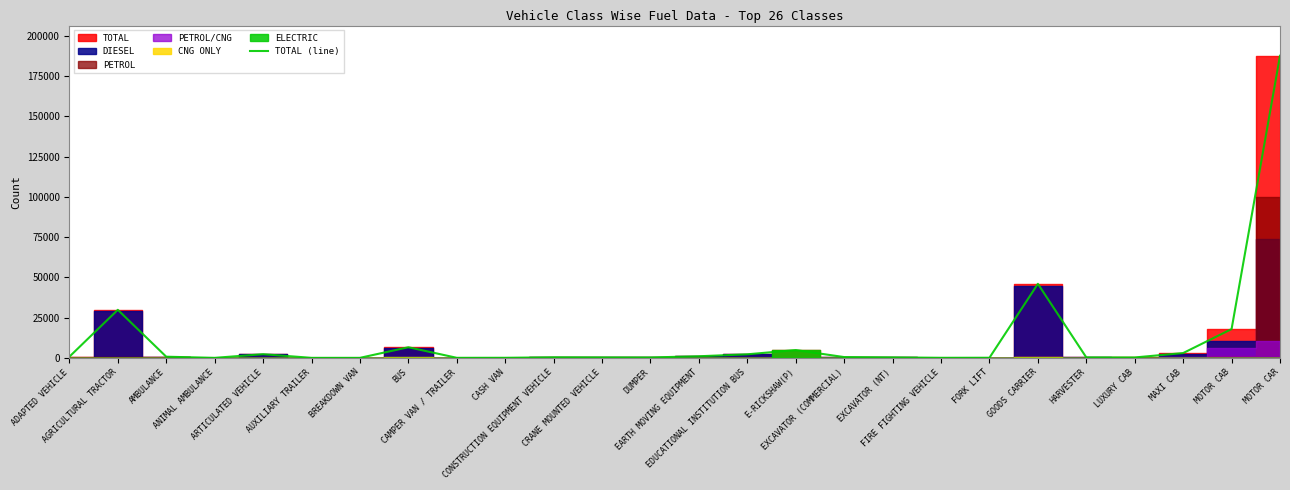

What is the minimum value shown in the chart?

1